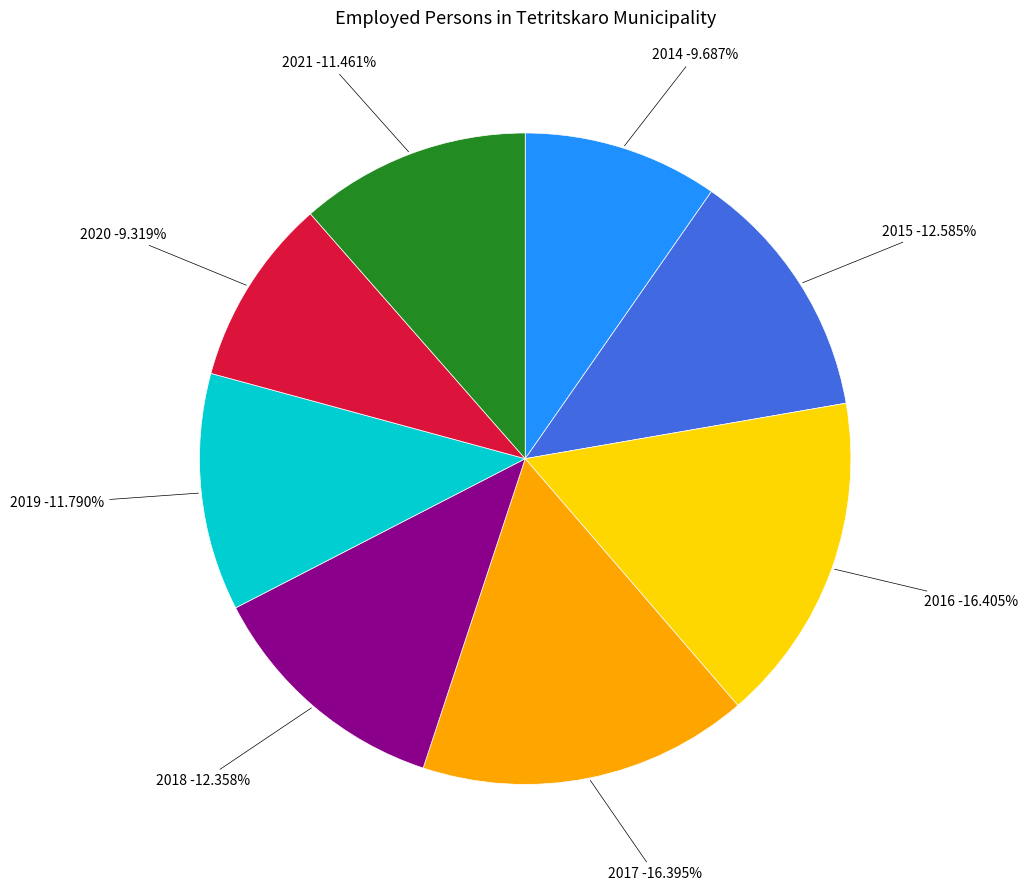

To the nearest percent, what is the combined percentage of 2015 and 2020?

22%